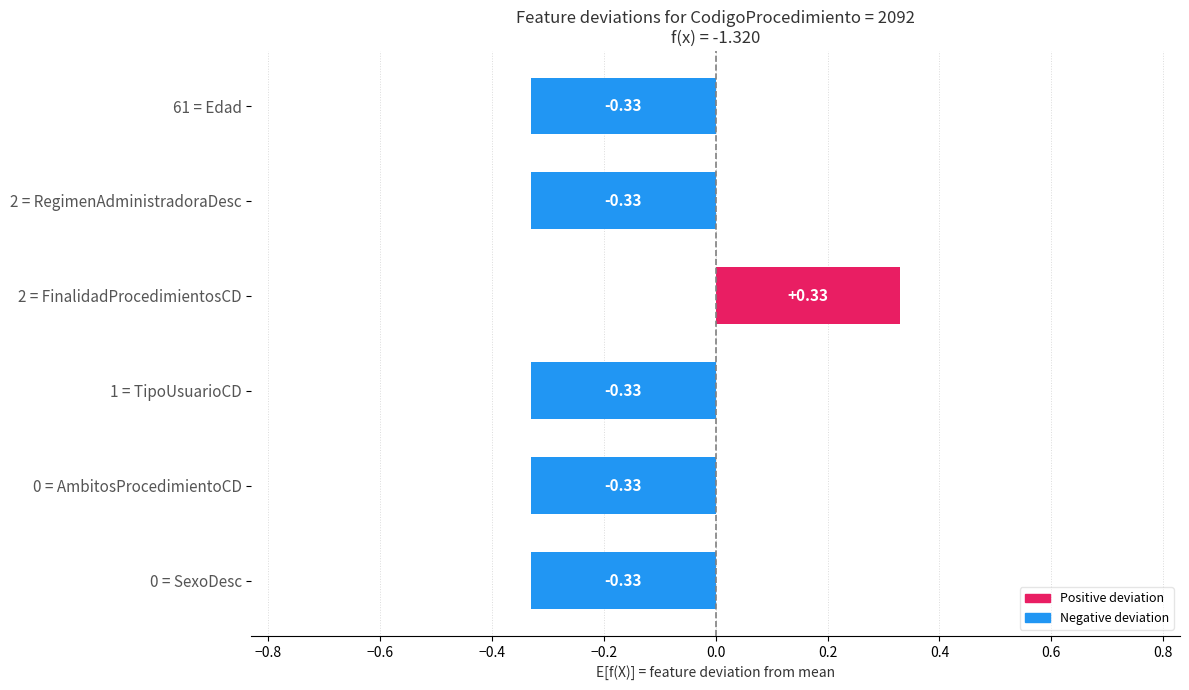

What is the change in value from 0 = AmbitosProcedimientoCD to 2 = FinalidadProcedimientosCD?

+0.7